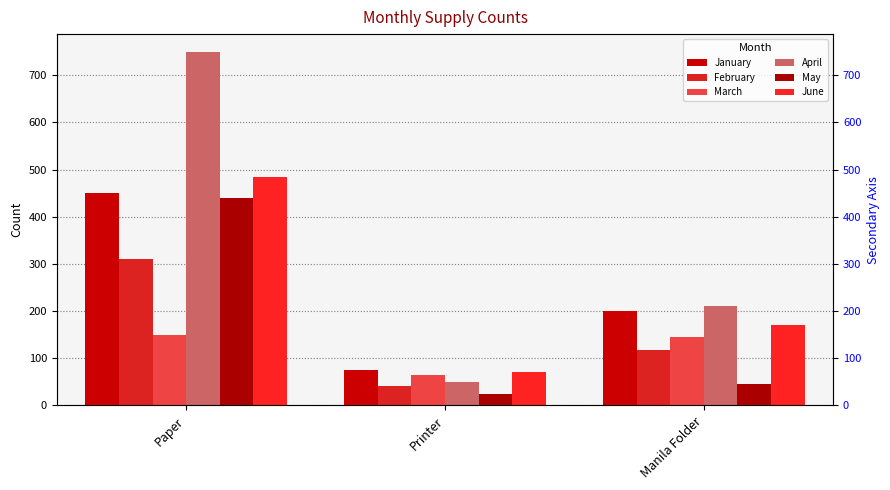

At how many categories does at least one series exceed 295?

1